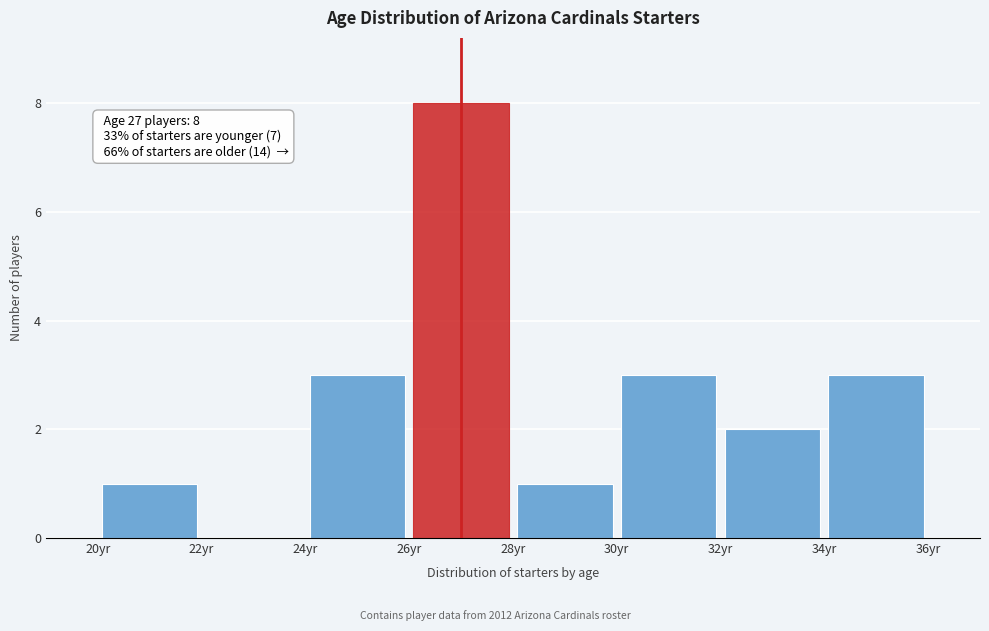

Over which range of the x-axis is the bar tallest?

26 to 28